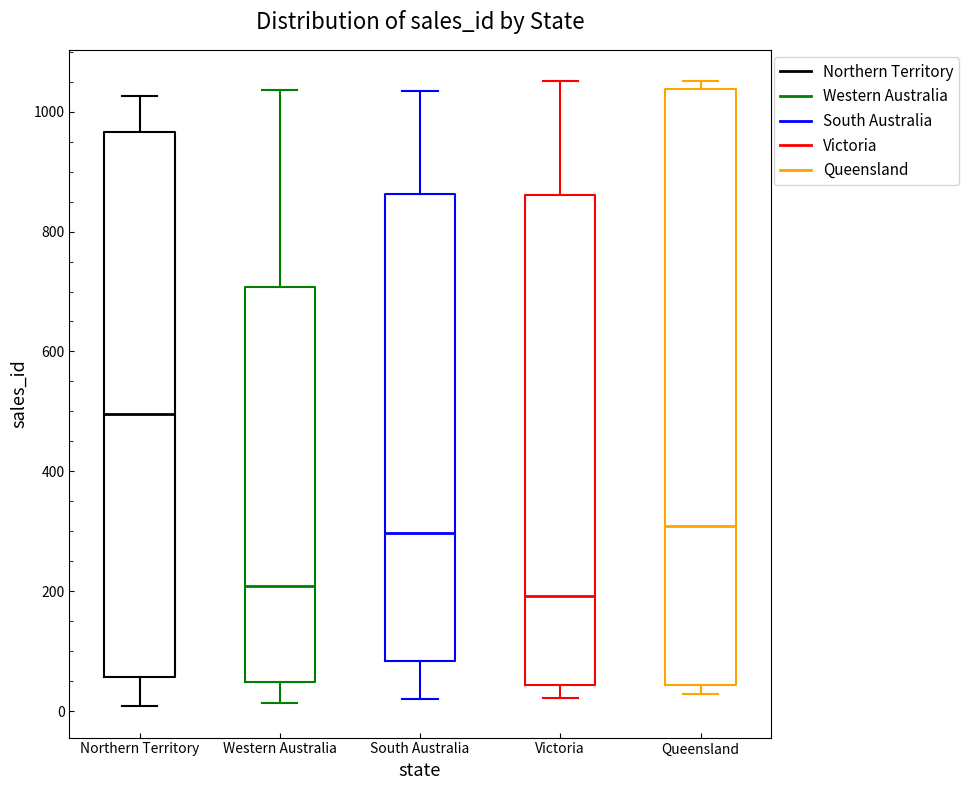

Which box is the tallest, from its lower edge to its upper edge?

Queensland